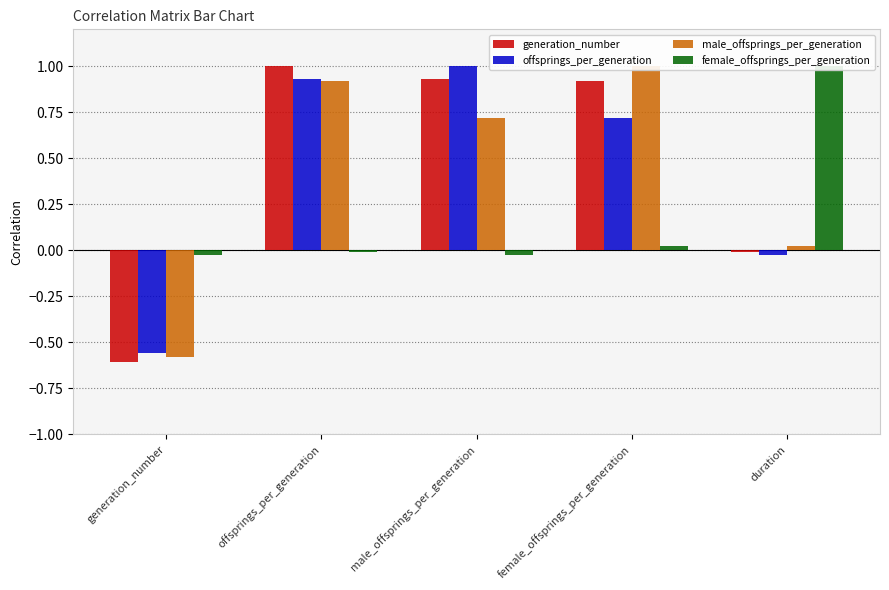

What is the difference between the maximum and minimum values in the male_offsprings_per_generation series?

1.6